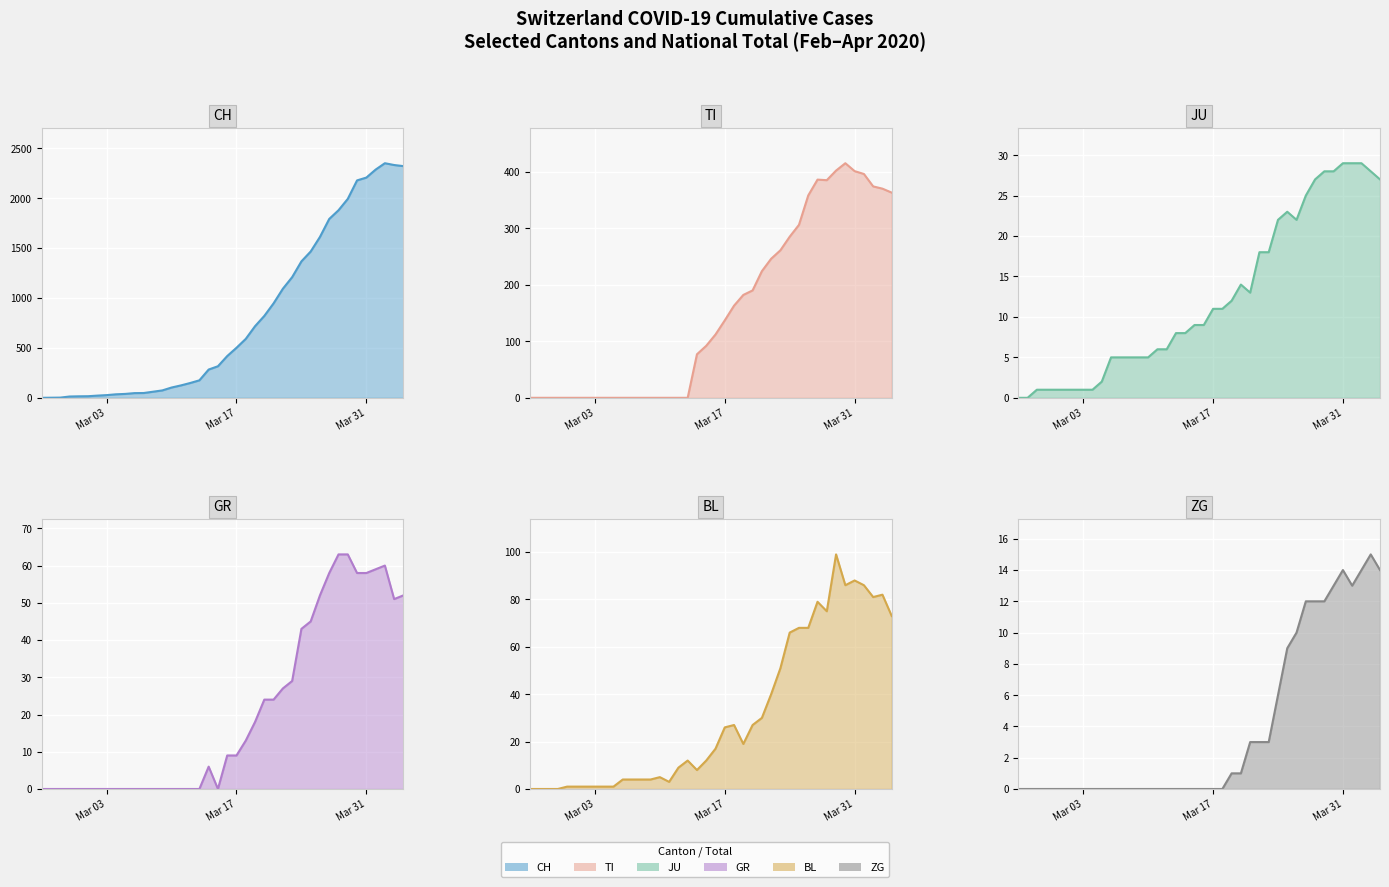

At how many categories does at least one series exceed 1237?

12